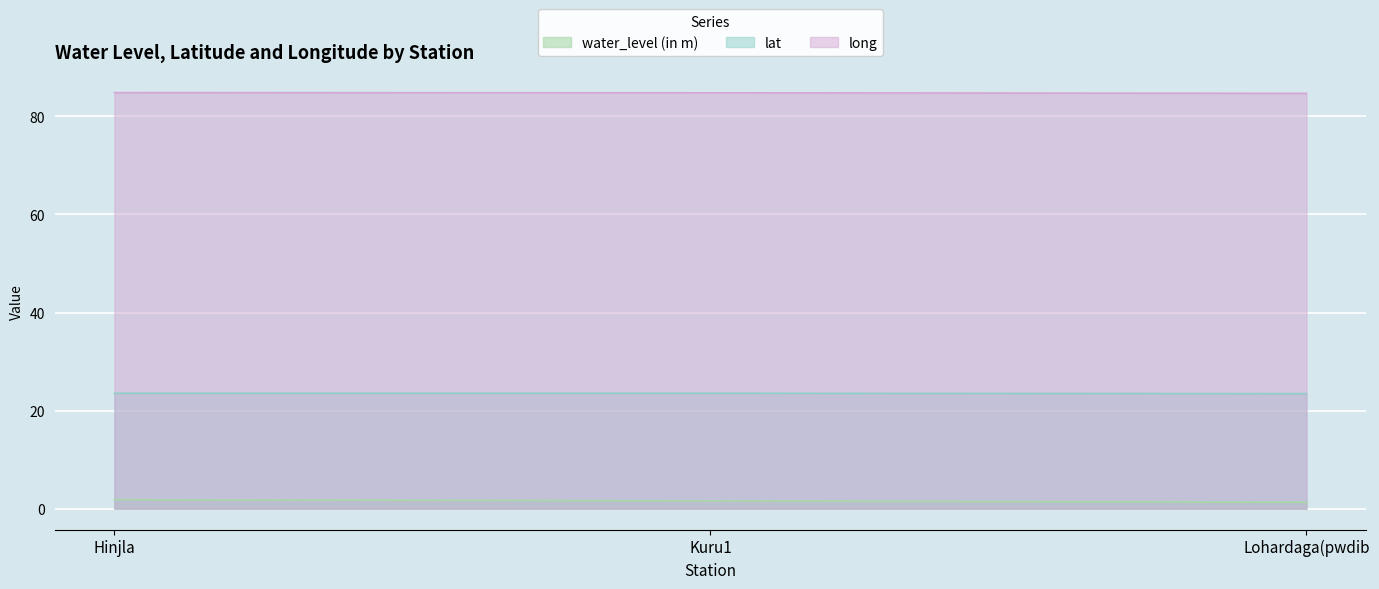

Rank the categories by long value from highest to lowest.

Hinjla, Kuru1, Lohardaga(pwdib